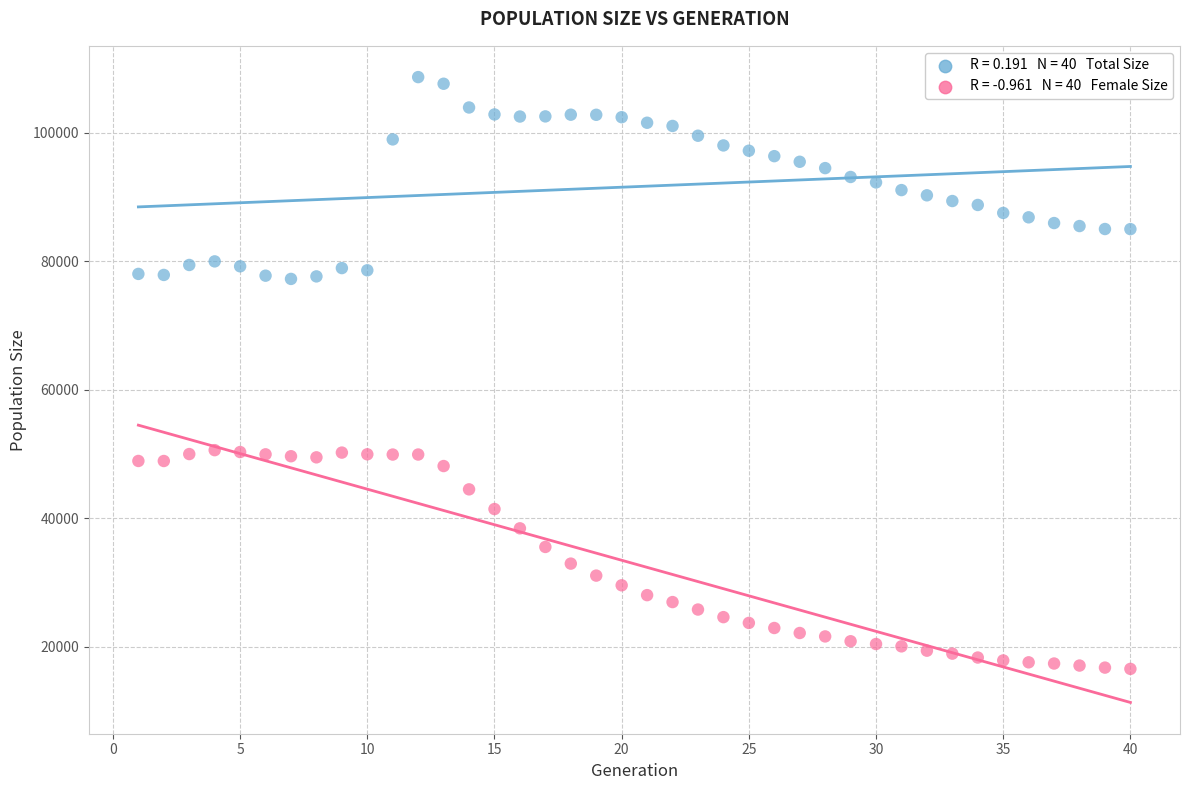

Across all data points, what is the range of X values (max minus min)?

39